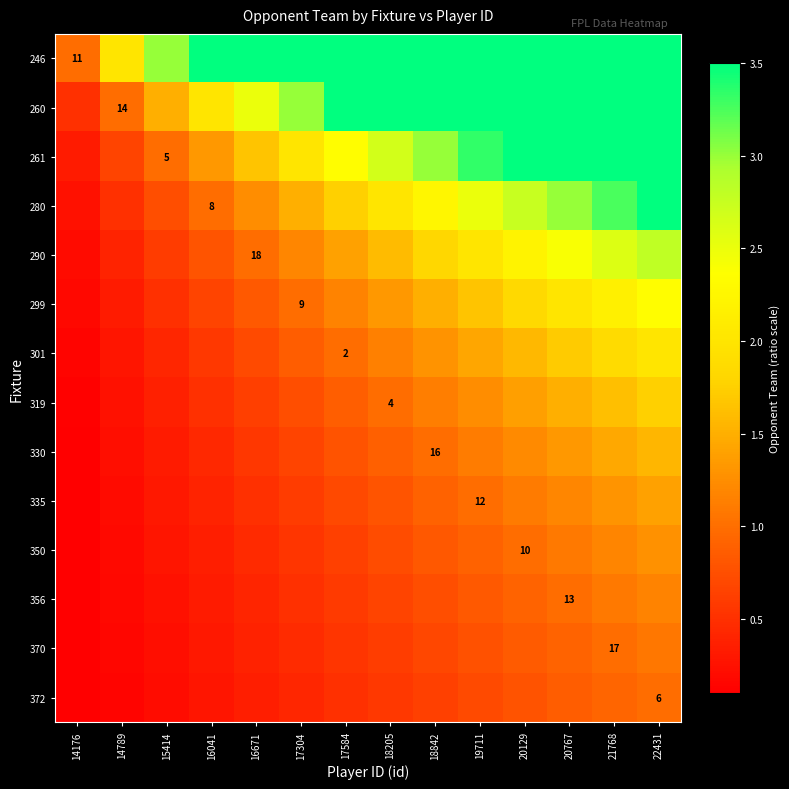

What is the difference between the maximum and minimum values in the 350 series?

1.2